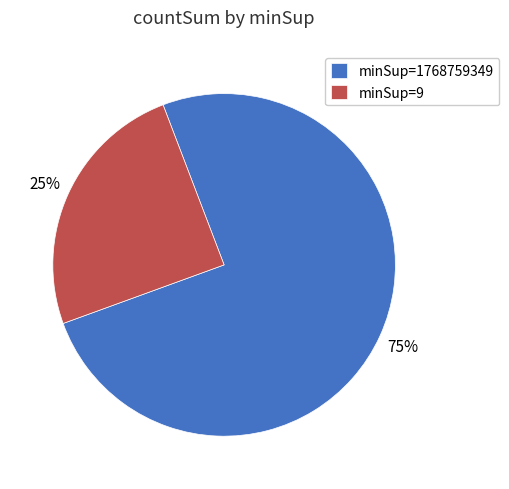

Which slice represents more than half of the pie?

minSup=1768759349